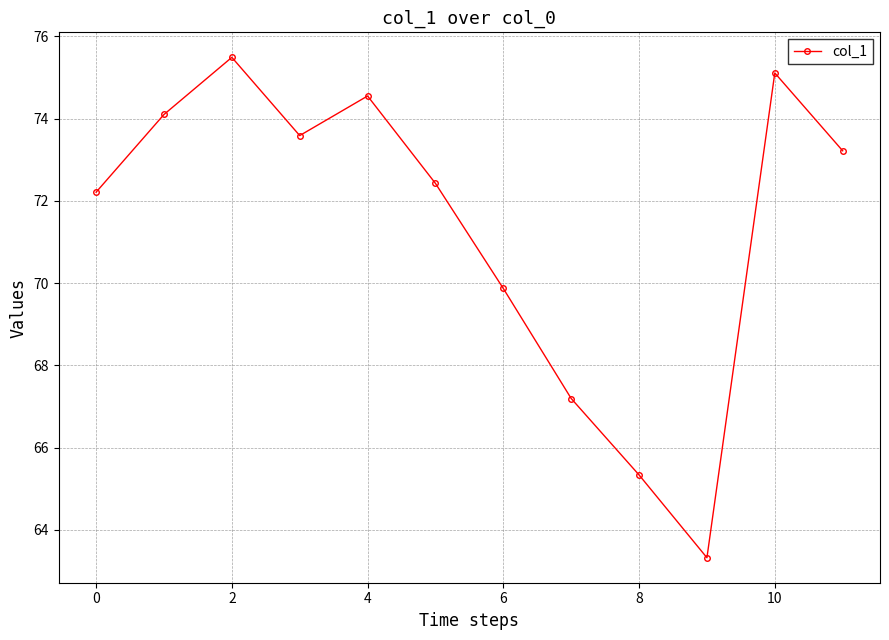

What is the difference between the maximum and minimum values?

12.2